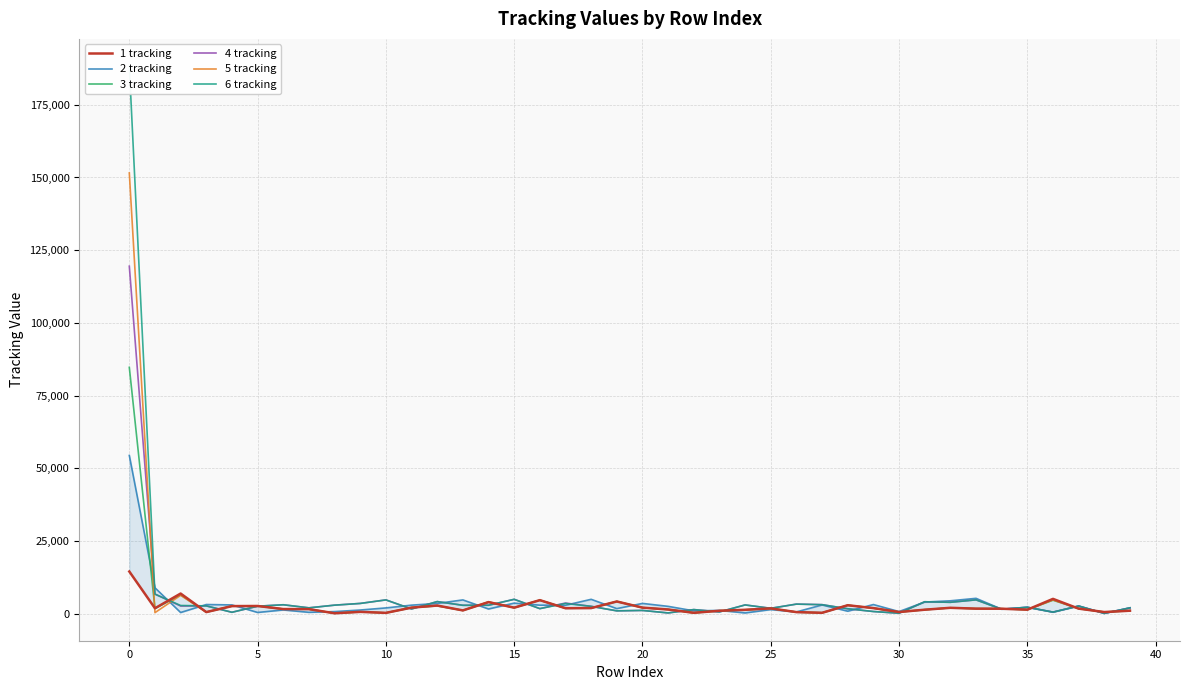

True or false: 2 tracking has a value of 2199 at 35.

True